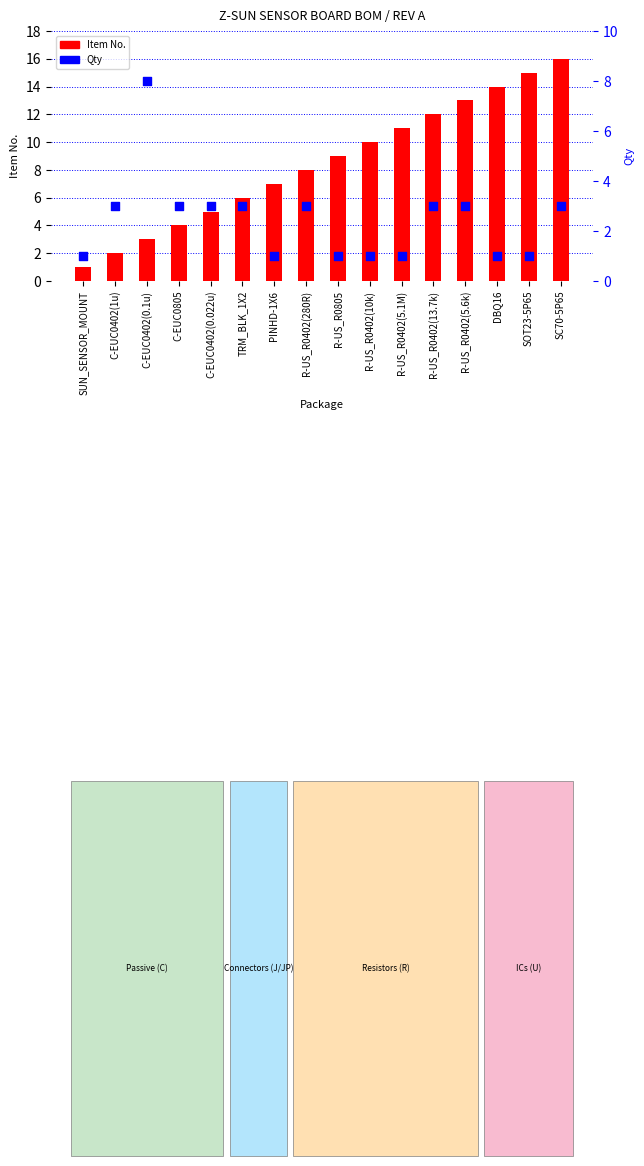

Is the value of Qty at PINHD-1X6 greater than the value of Item No. at SUN_SENSOR_MOUNT?

No